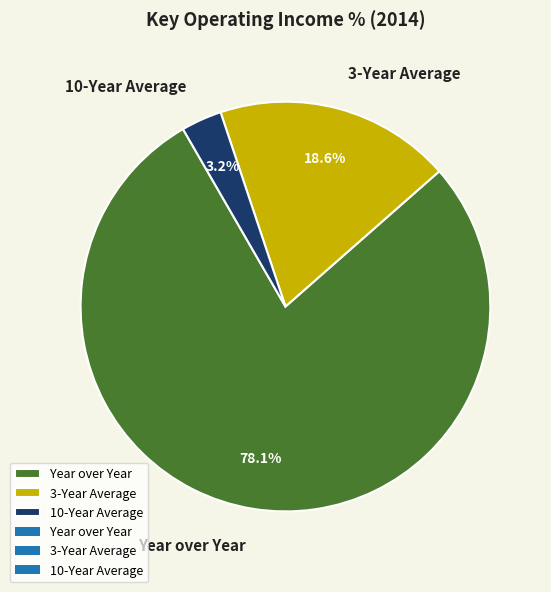

What percentage do Year over Year and 10-Year Average together represent?

81.4%